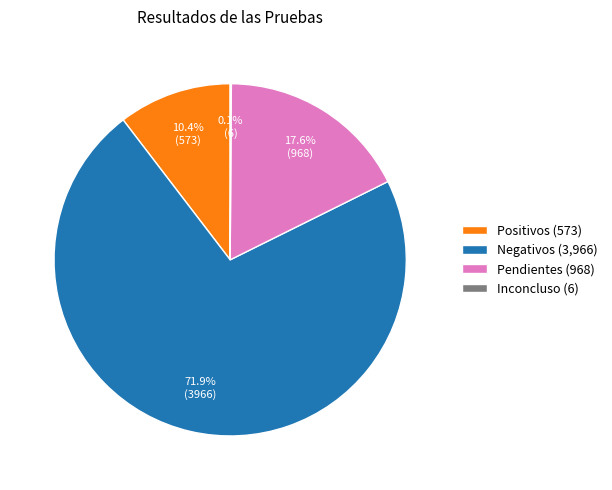

What portion of the pie excludes Pendientes (968)?

82.4%